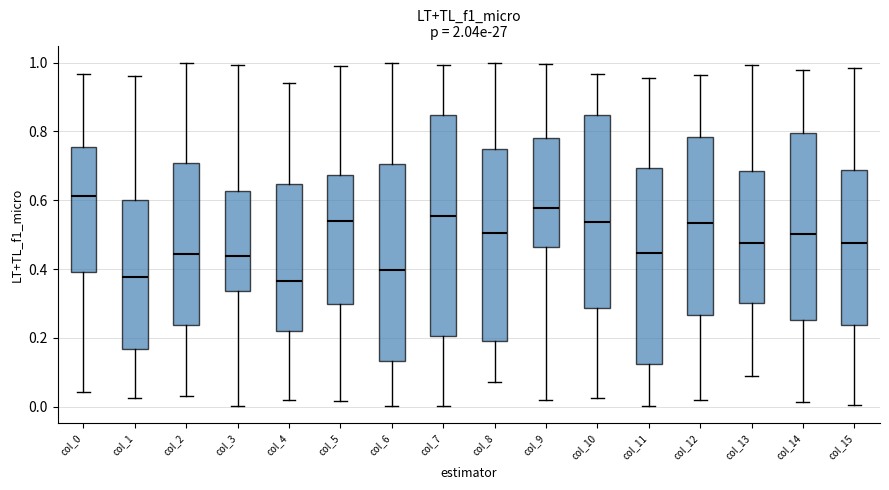

Where is the upper edge of the box for col_8 on the y-axis? The values are not printed on the chart, so give them approximately, as read against the axis.

0.74